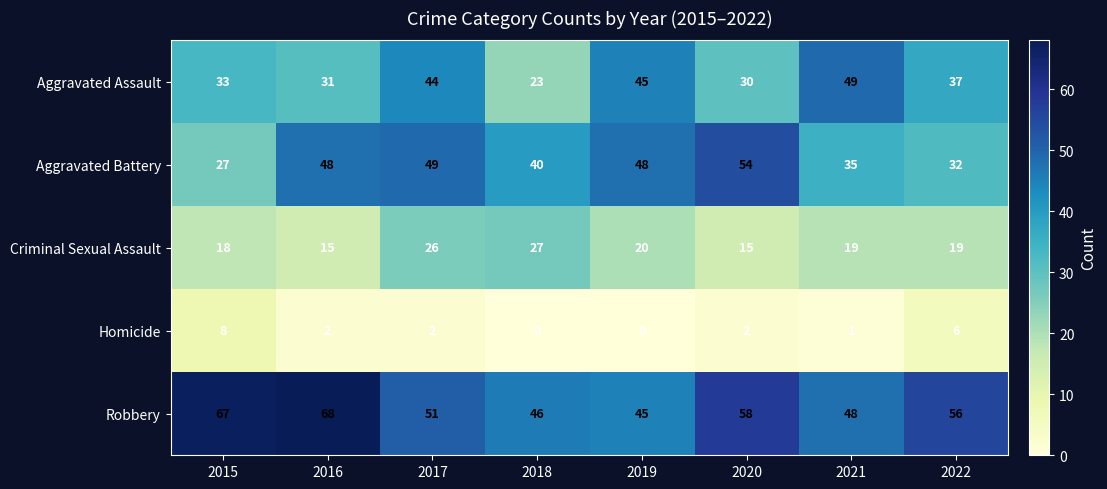

What is the greatest value displayed?

68